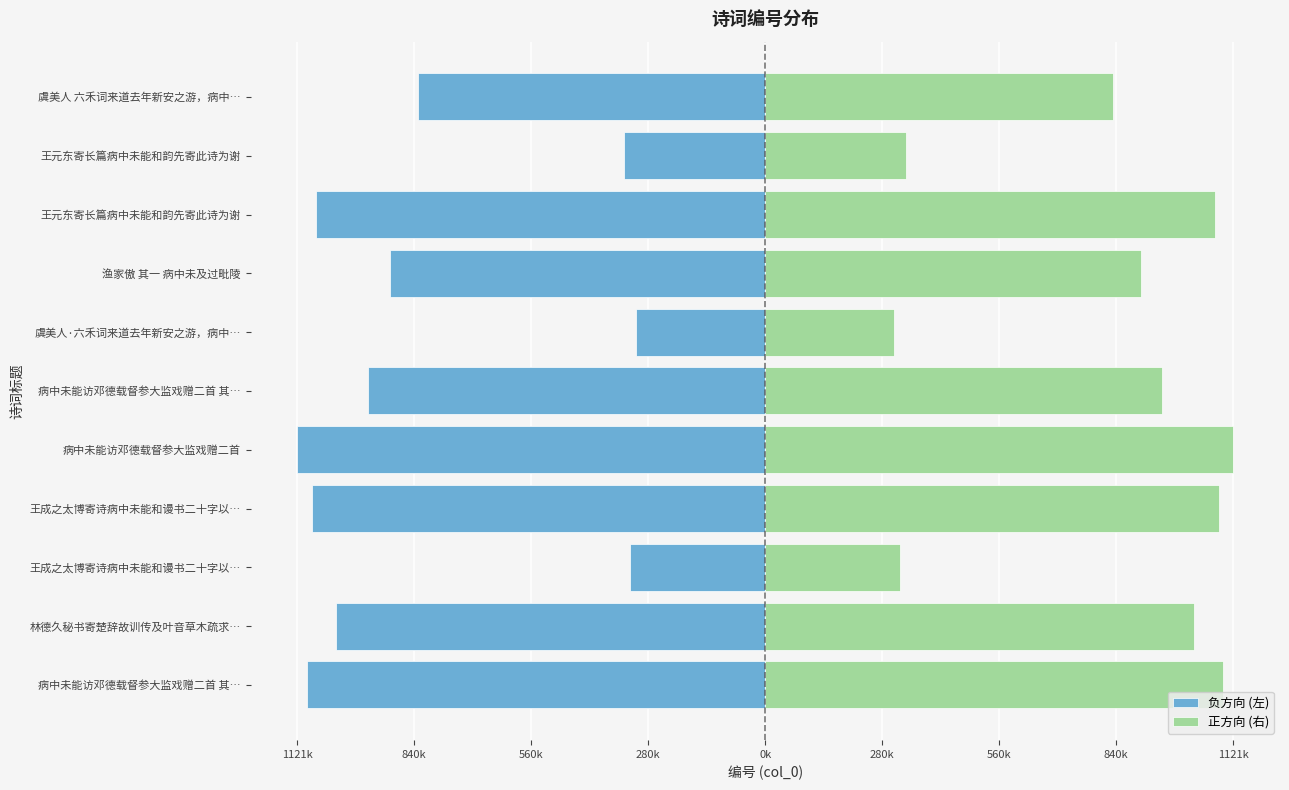

What is the difference between the maximum and second lowest values in the 负方向 (左) series?

788371